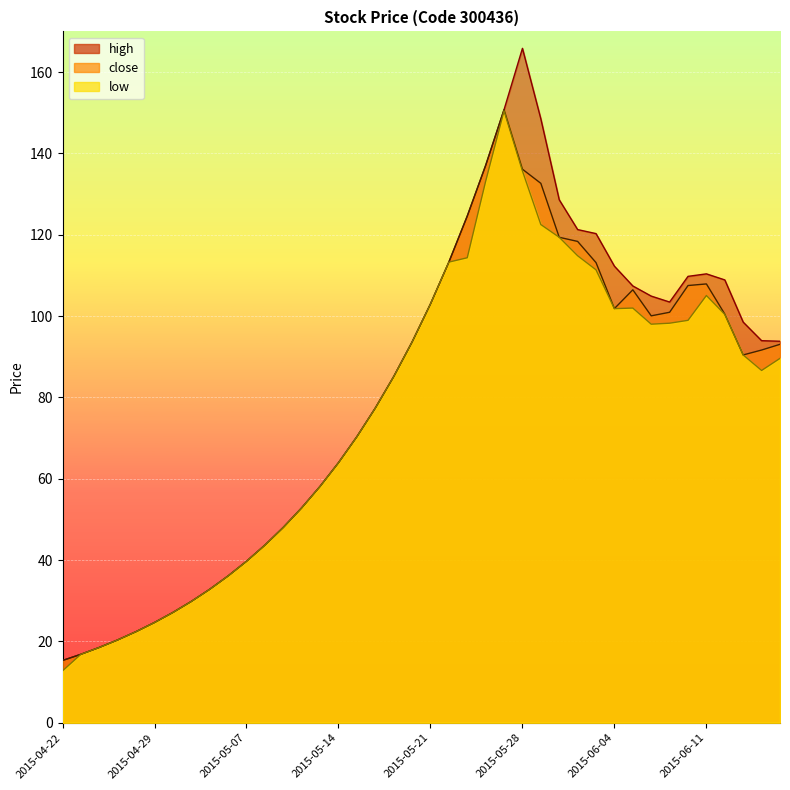

Rank the categories by close value from highest to lowest.

2015-05-27, 2015-05-26, 2015-05-28, 2015-05-29, 2015-05-25, 2015-06-01, 2015-06-02, 2015-05-22, 2015-06-03, 2015-06-11, 2015-06-10, 2015-06-05, 2015-05-21, 2015-06-04, 2015-06-09, 2015-06-12, 2015-06-08, 2015-05-20, 2015-06-17, 2015-06-16, 2015-06-15, 2015-05-19, 2015-05-18, 2015-05-15, 2015-05-14, 2015-05-13, 2015-05-12, 2015-05-11, 2015-05-08, 2015-05-07, 2015-05-06, 2015-05-05, 2015-05-04, 2015-04-30, 2015-04-29, 2015-04-28, 2015-04-27, 2015-04-24, 2015-04-23, 2015-04-22